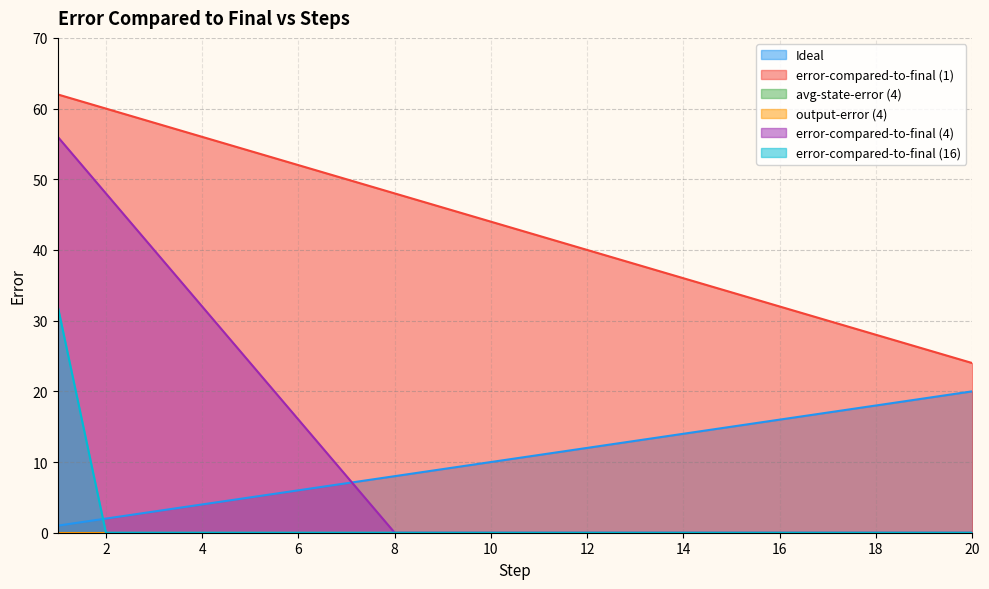

What is the sum of all error-compared-to-final (1) values?

860